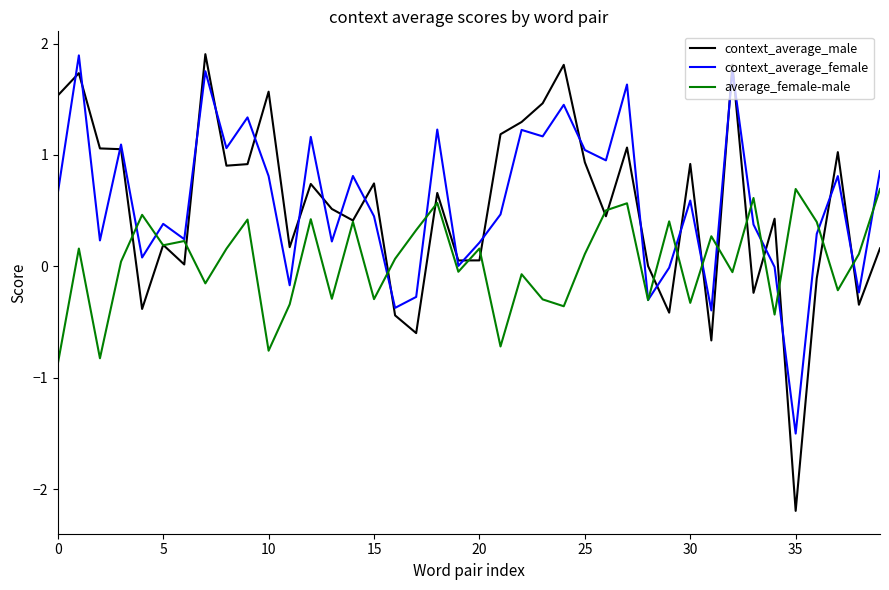

Which series has the largest range (max minus min)?

context_average_male